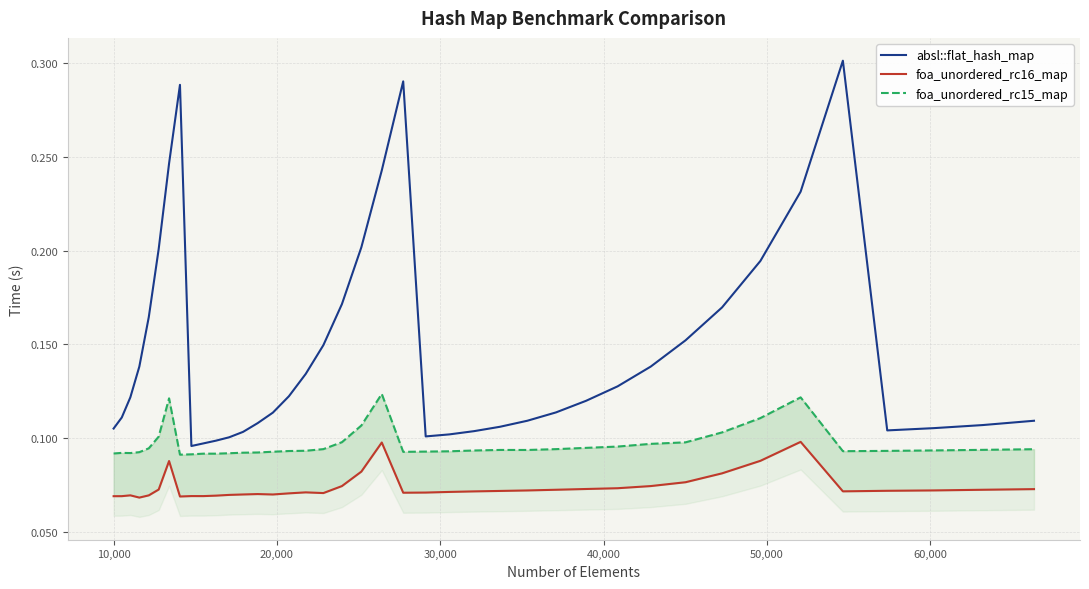

What is the minimum value for foa_unordered_rc15_map?

0.1